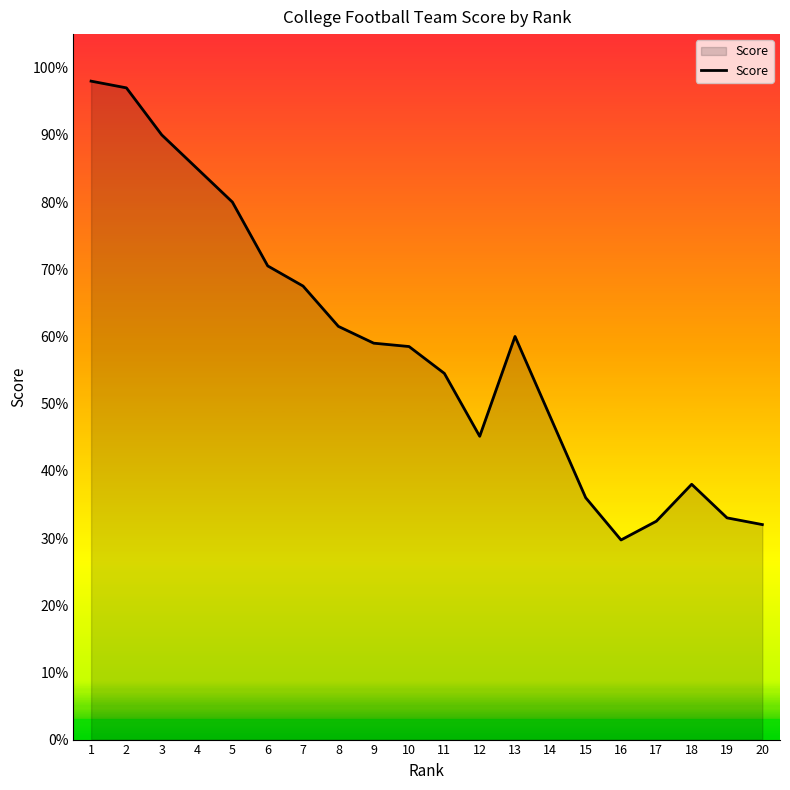

Is it true that the value at 1 is 0.3?

False